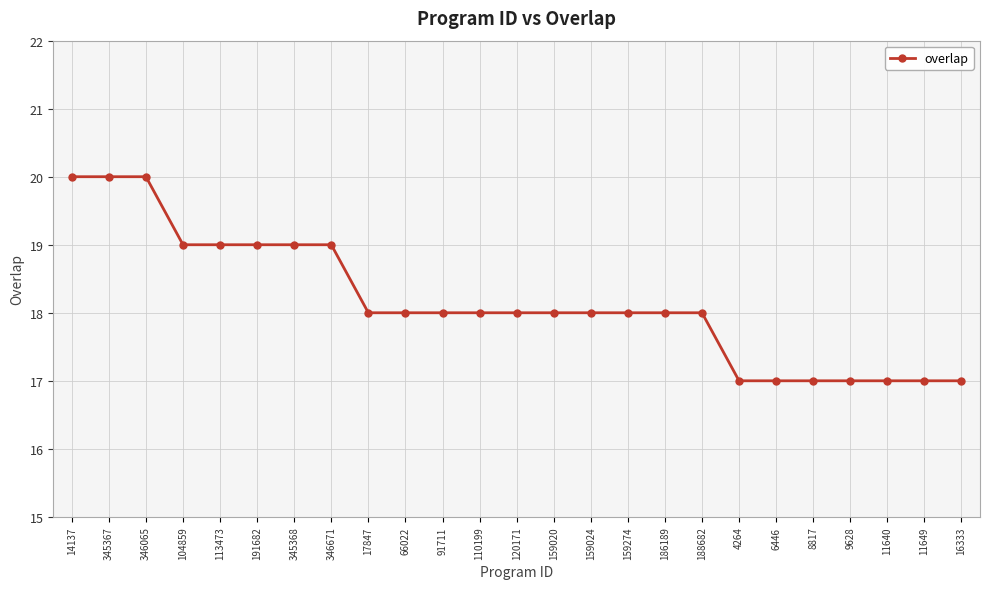

Reading left to right, list all the values displayed in this chart.

14137=20	345367=20	346065=20	104859=19	113473=19	191682=19	345368=19	346671=19	17847=18	66022=18	91711=18	110199=18	120171=18	159020=18	159024=18	159274=18	186189=18	188682=18	4264=17	6446=17	8817=17	9628=17	11640=17	11649=17	16333=17